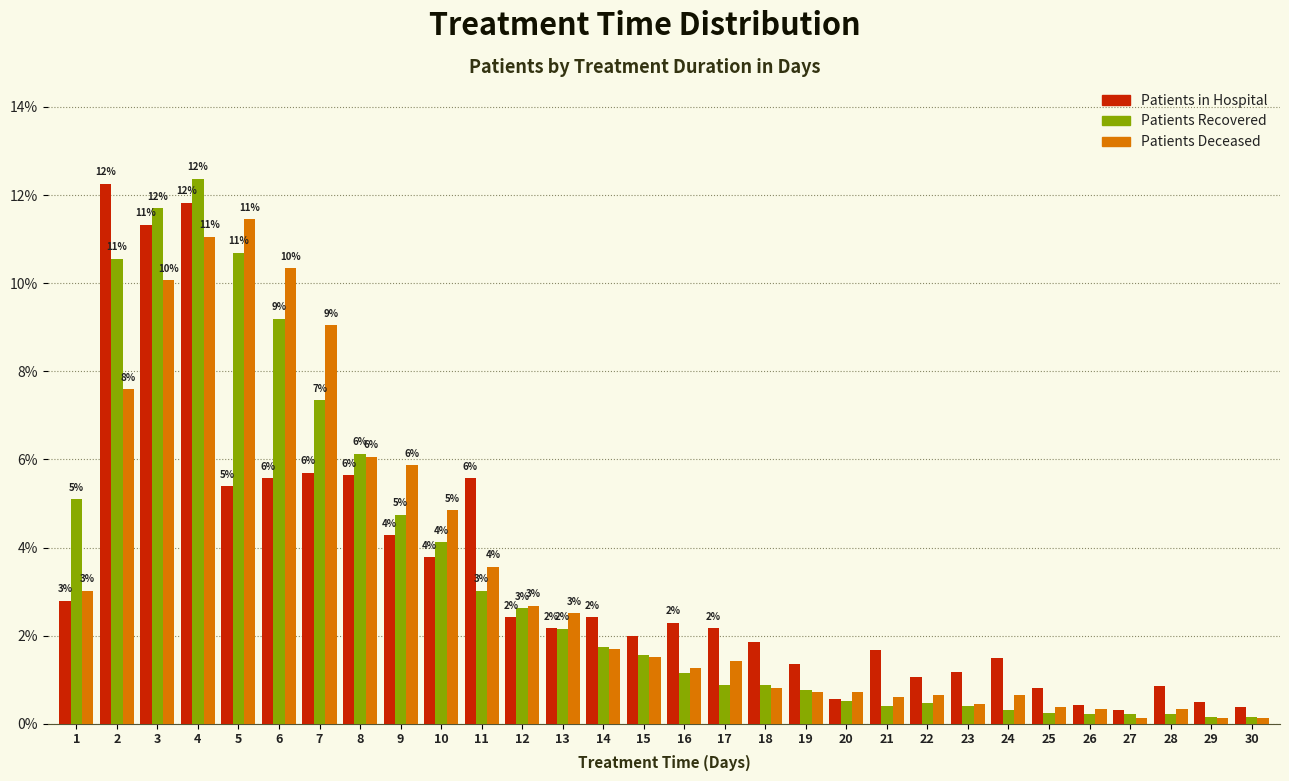

At how many categories does at least one series exceed 7?

6